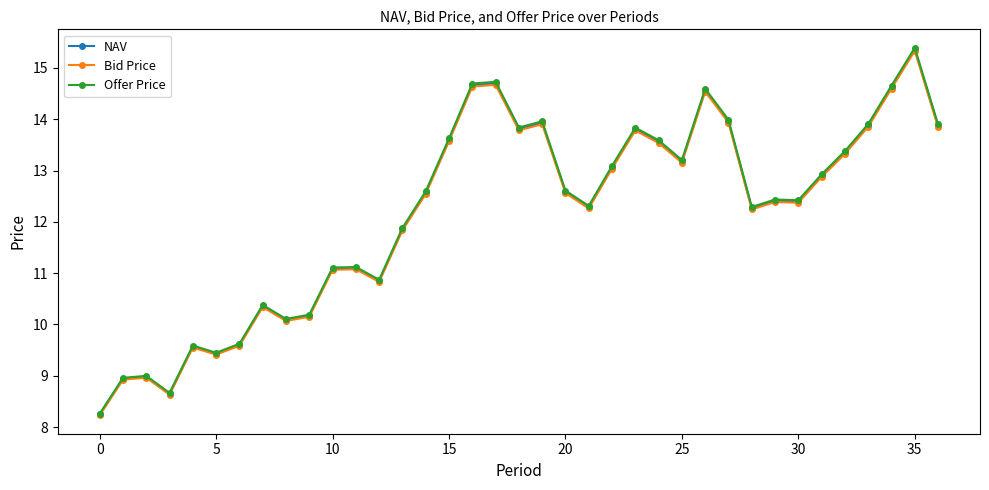

What is the value of the Offer Price point at the 1st from the left?

8.3